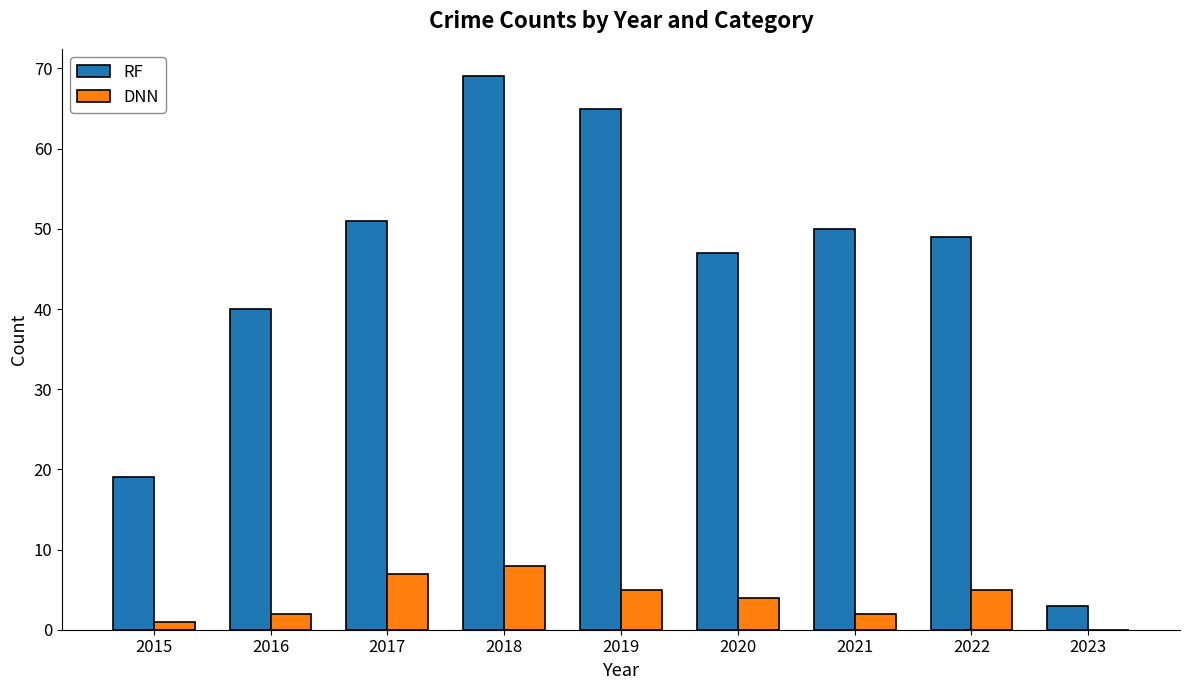

Reading right to left, extract all data points from this chart.

RF: 2023=3	2022=49	2021=50	2020=47	2019=65	2018=69	2017=51	2016=40	2015=19
DNN: 2023=0	2022=5	2021=2	2020=4	2019=5	2018=8	2017=7	2016=2	2015=1